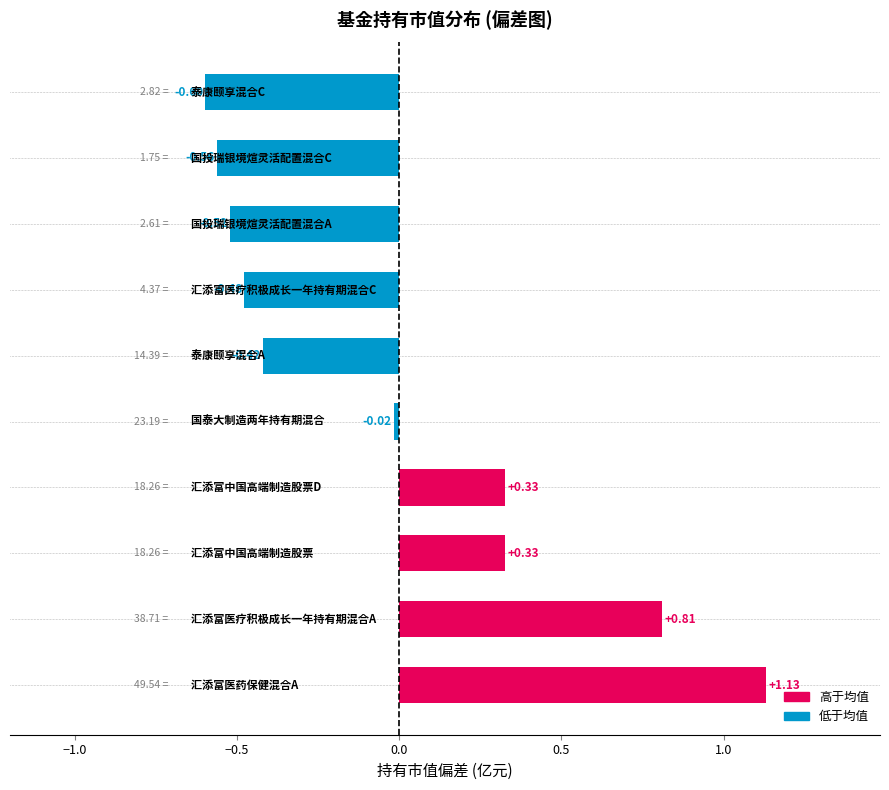

What is the difference between the maximum and minimum values?

1.7